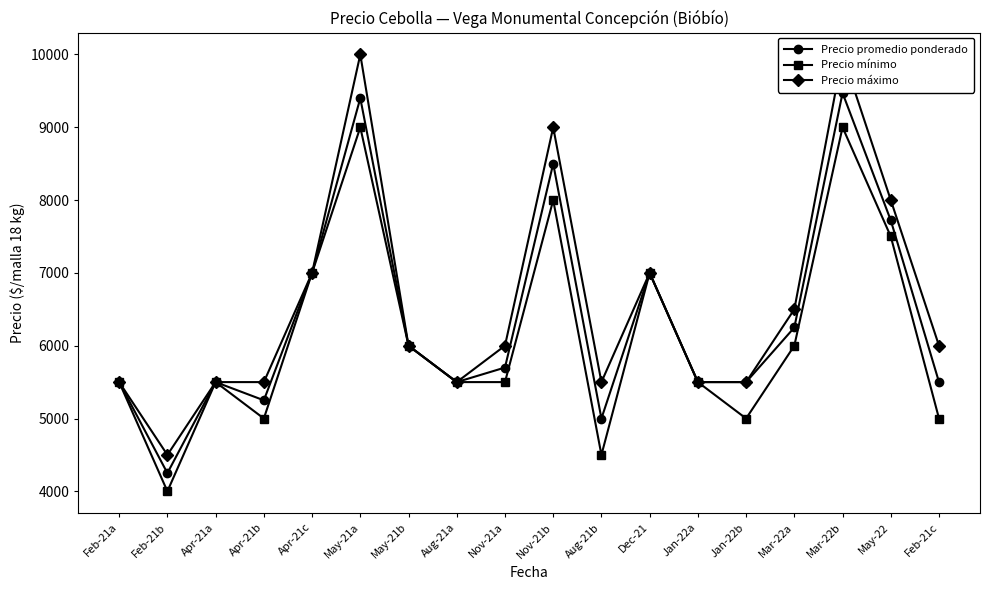

Where is the first local maximum for Precio promedio ponderado?

Apr-21a